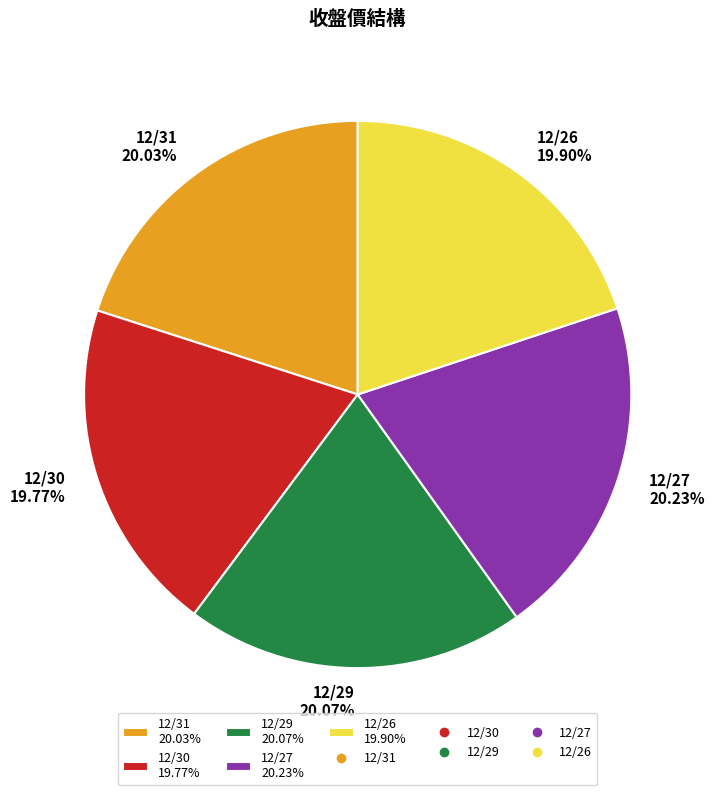

Approximately how many times larger is the value at 12/26 19.90% compared to 12/30 19.77%?

1.0